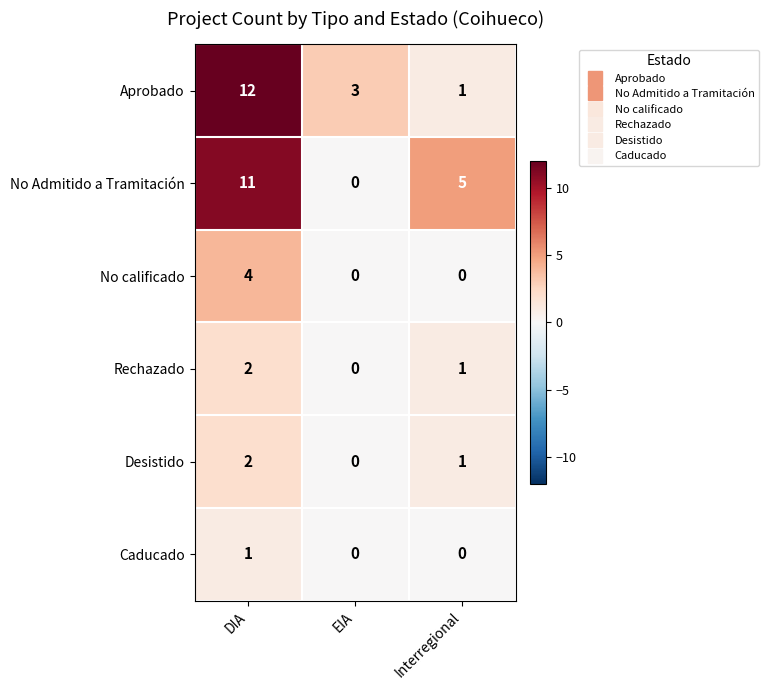

At which label is Desistido closest to 1?

Interregional